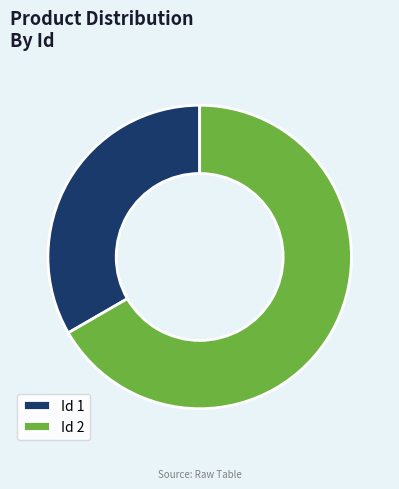

Rank the categories by value from highest to lowest.

Id 2, Id 1